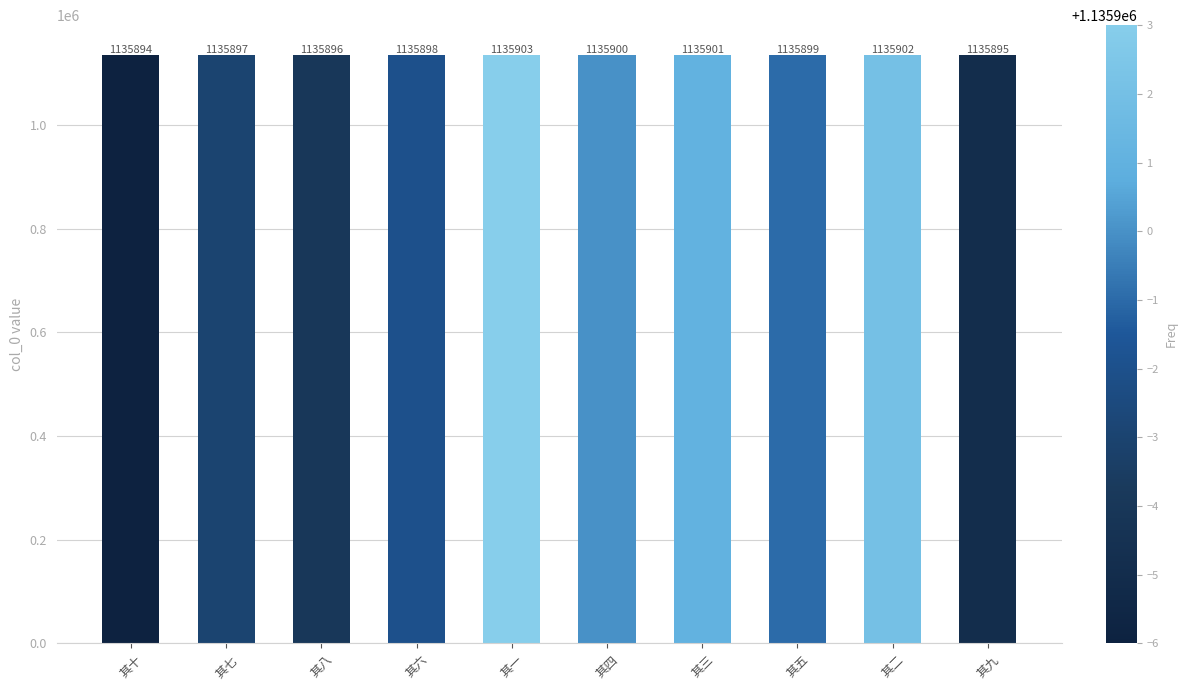

How many bars are there in total?

10